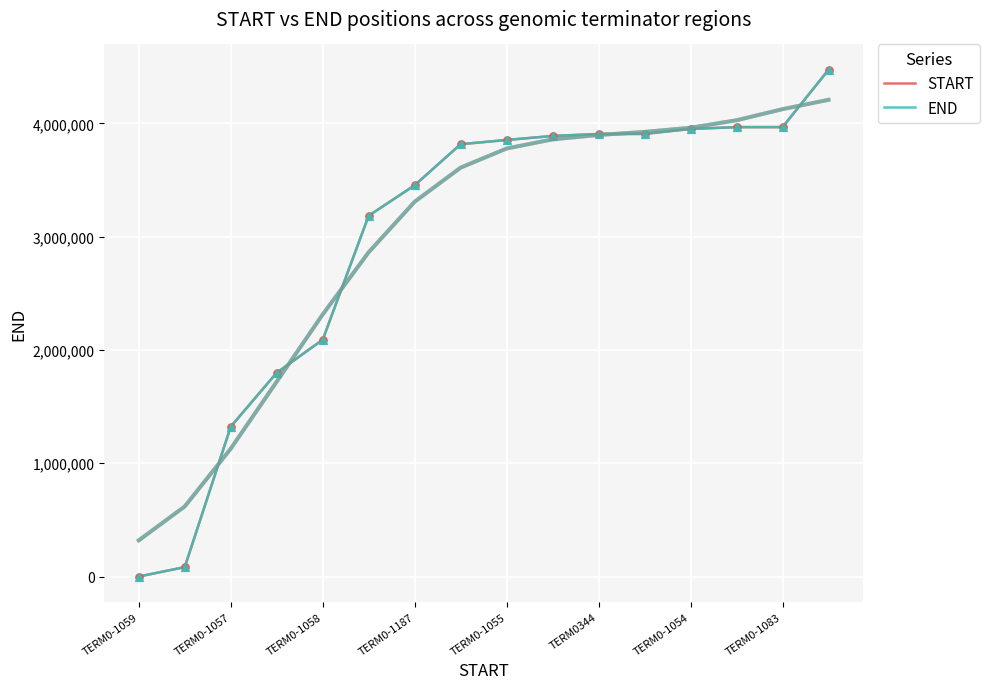

Which series contains the highest Y value?

END